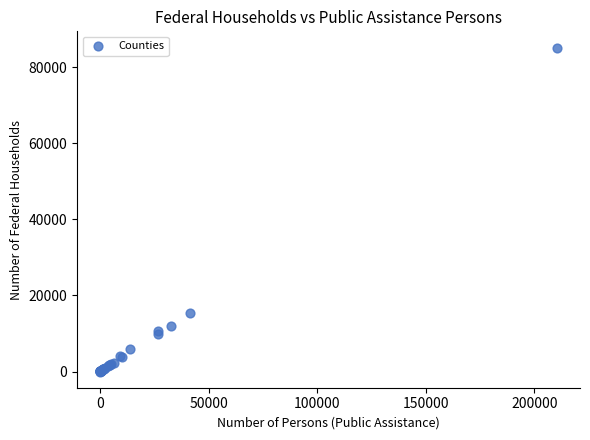

What Y value in the scatter plot is closest to 42569?

15289